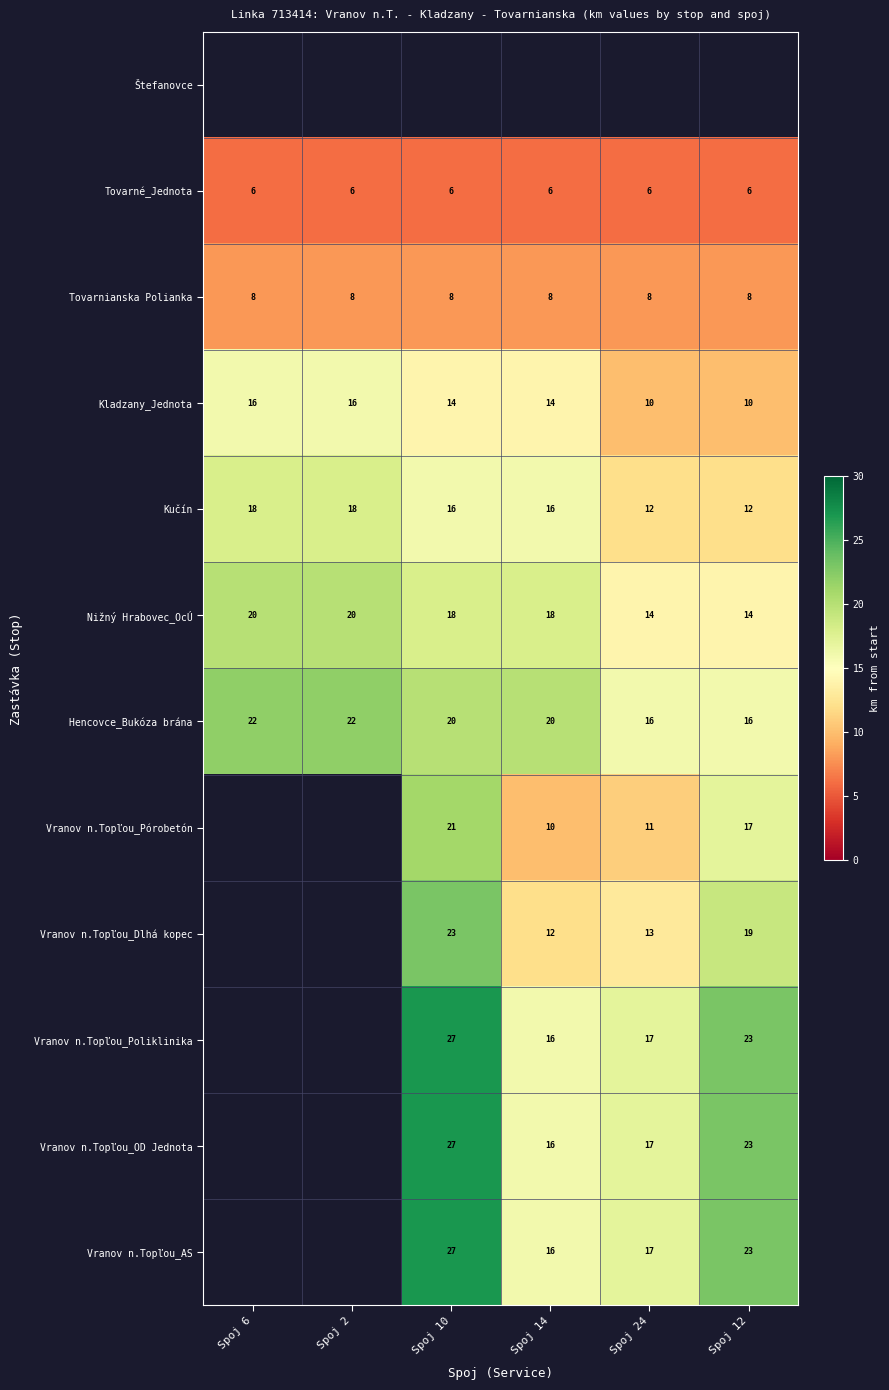

True or false: Kučín has a value of 28 at Spoj 2.

False